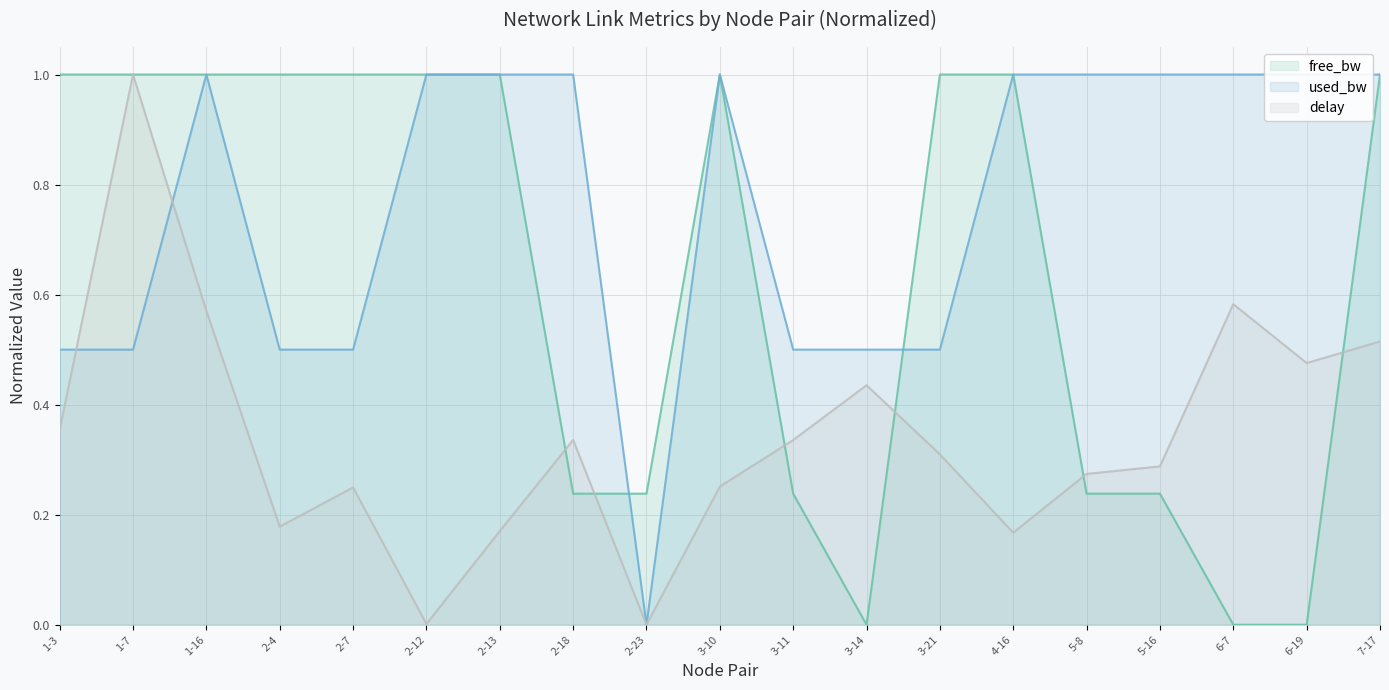

True or false: delay and free_bw intersect in this chart.

True